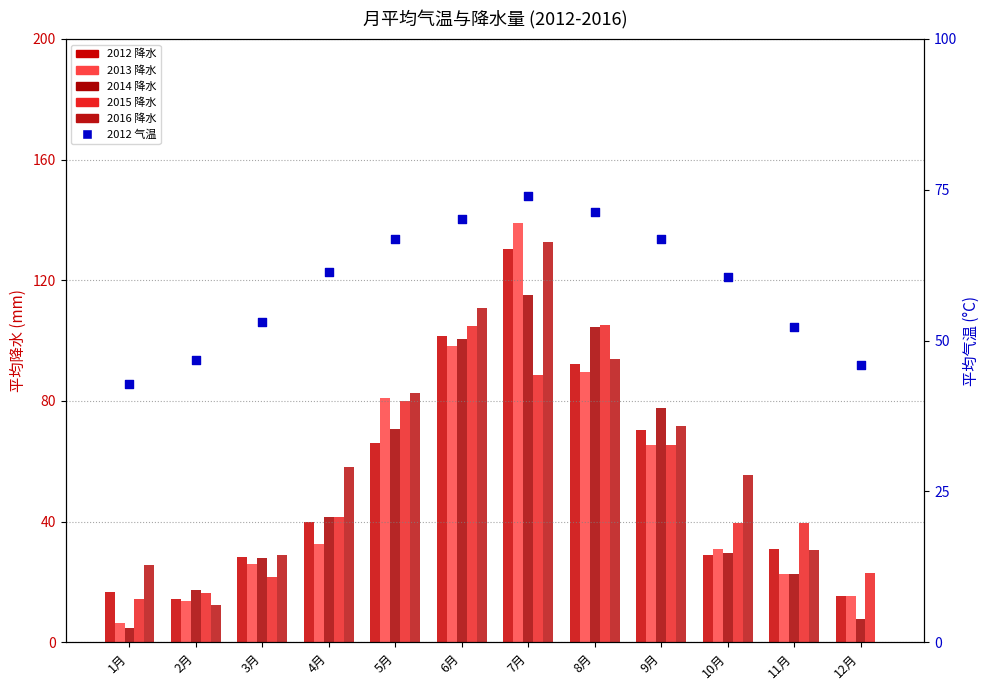

Which series has the largest total across all categories?

2012 气温